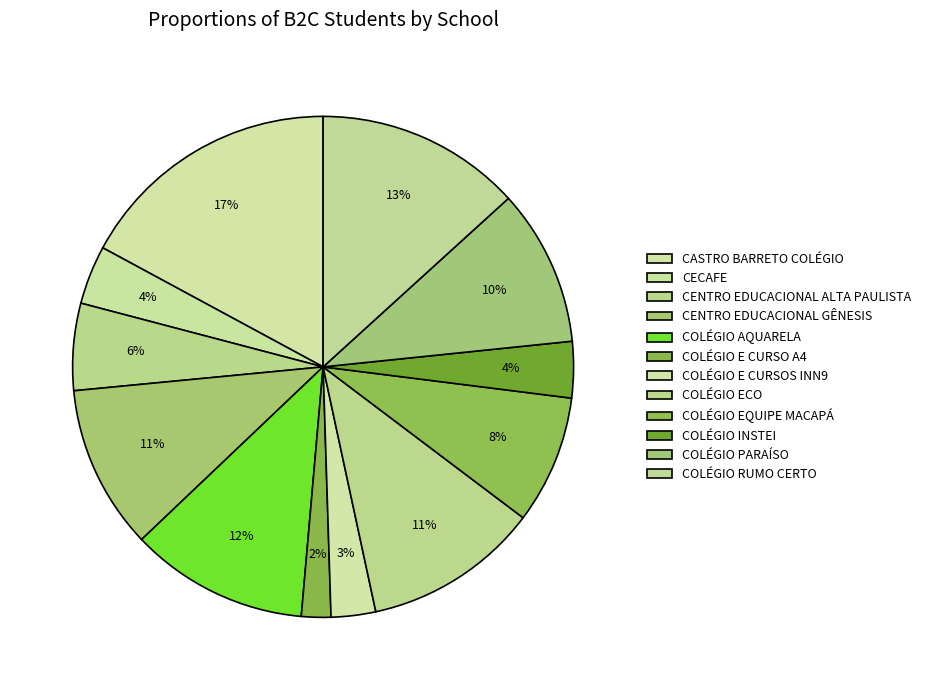

To the nearest percent, what is the difference between the largest and smallest slice percentages?

15%